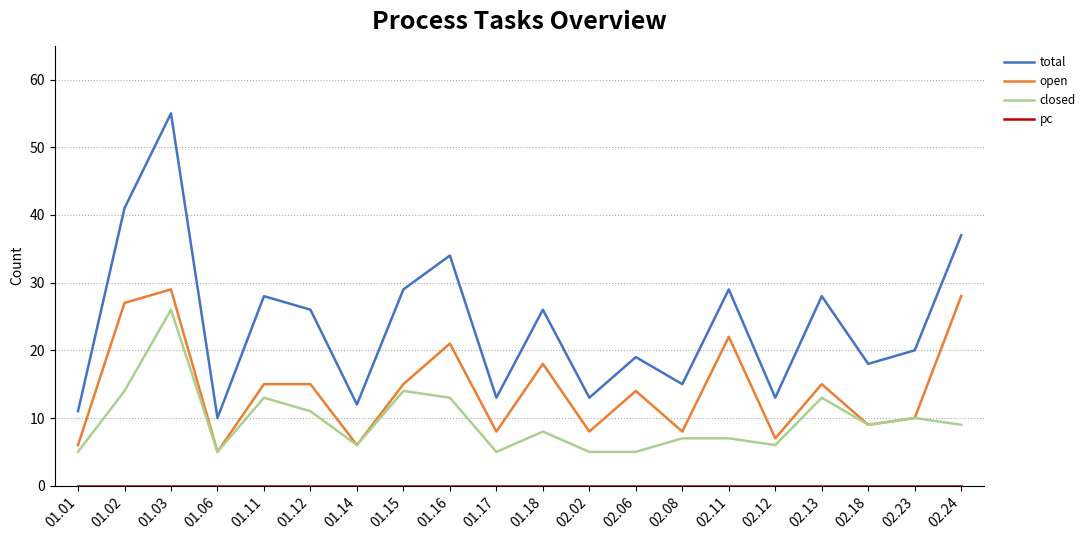

What is the greatest value displayed?

55